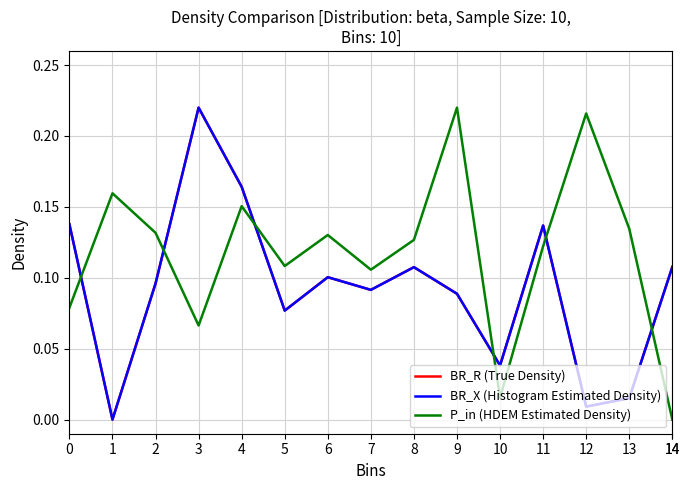

Does the chart display data point markers on the line(s)?

No